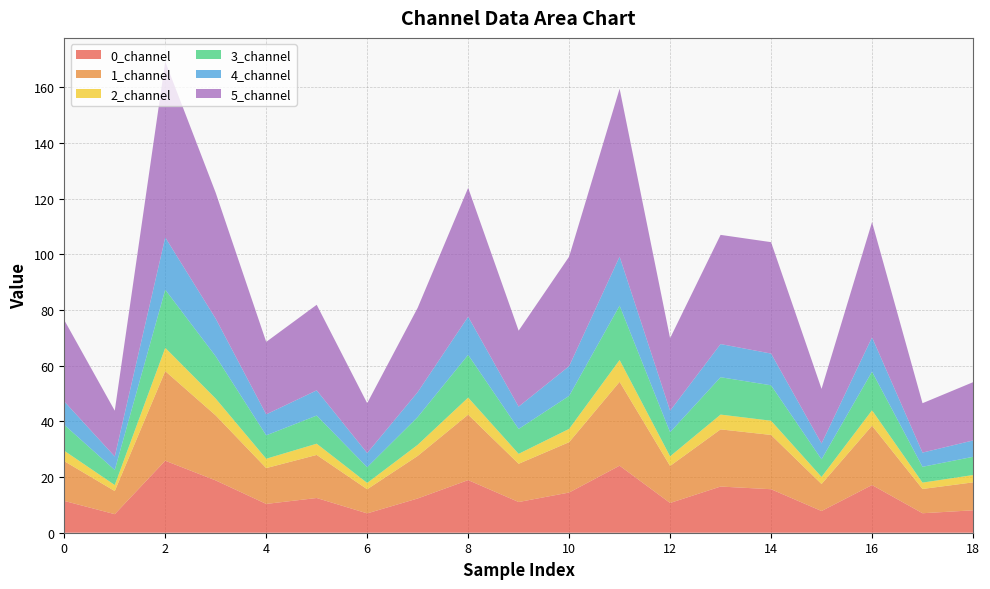

Reading left to right, transcribe all the data shown in this chart.

0_channel: 0=11.4	1=6.7	2=25.8	3=18.8	4=10.3	5=12.5	6=6.9	7=12.3	8=18.9	9=11.0	10=14.4	11=24.1	12=10.7	13=16.6	14=15.6	15=7.8	16=17.1	17=7.0	18=8.0
1_channel: 0=14.3	1=8.3	2=32.2	3=23.3	4=12.9	5=15.5	6=8.7	7=15.3	8=23.5	9=13.7	10=18.1	11=30.1	12=13.3	13=20.5	14=19.5	15=9.7	16=21.3	17=8.7	18=10.0
2_channel: 0=3.7	1=2.2	2=8.4	3=6.0	4=3.4	5=4.0	6=2.3	7=4.0	8=6.1	9=3.6	10=4.8	11=7.8	12=3.5	13=5.3	14=5.1	15=2.5	16=5.5	17=2.3	18=2.6
3_channel: 0=9.3	1=5.4	2=20.9	3=15.2	4=8.4	5=10.1	6=5.7	7=10.0	8=15.4	9=8.9	10=11.8	11=19.5	12=8.7	13=13.4	14=12.7	15=6.3	16=13.9	17=5.7	18=6.5
4_channel: 0=8.4	1=4.8	2=18.8	3=13.5	4=7.5	5=9.0	6=5.1	7=8.9	8=13.7	9=8.0	10=10.7	11=17.6	12=7.7	13=11.9	14=11.4	15=5.7	16=12.3	17=5.1	18=5.9
5_channel: 0=29.2	1=16.5	2=63.2	3=45.2	4=26.0	5=30.7	6=17.9	7=30.3	8=46.3	9=27.3	10=39.3	11=60.3	12=26.0	13=39.2	14=40.0	15=19.6	16=41.4	17=17.7	18=20.9